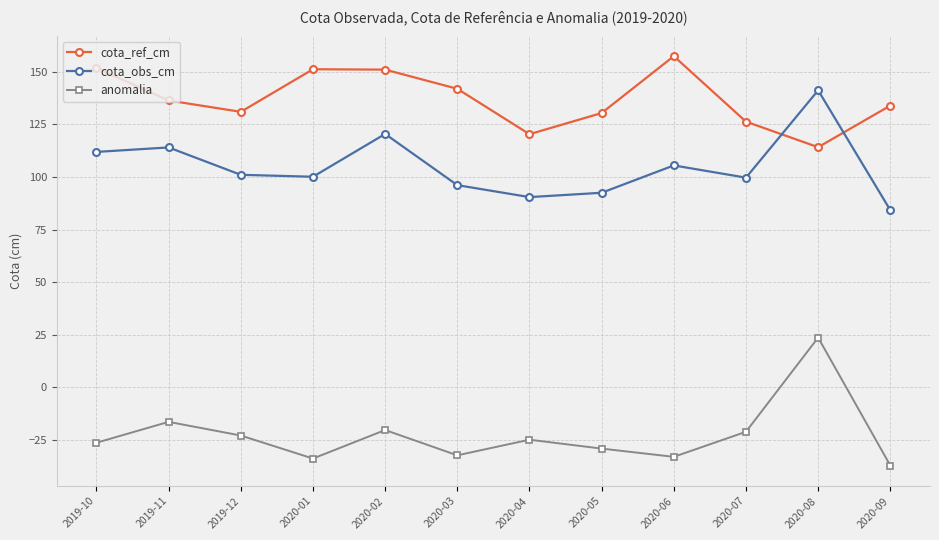

Rank the series by their average value, from highest to lowest.

cota_ref_cm, cota_obs_cm, anomalia